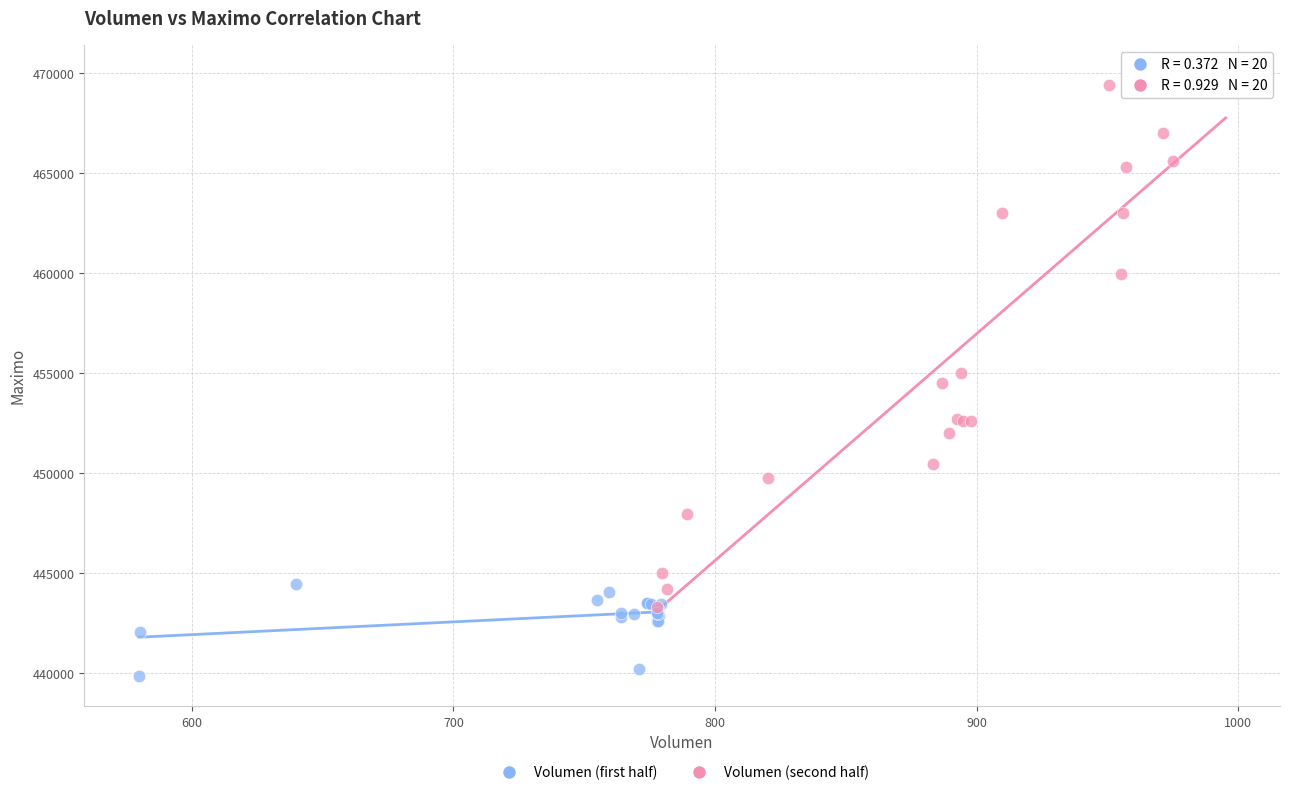

Which series has the widest spread of Y values?

Volumen (second half)